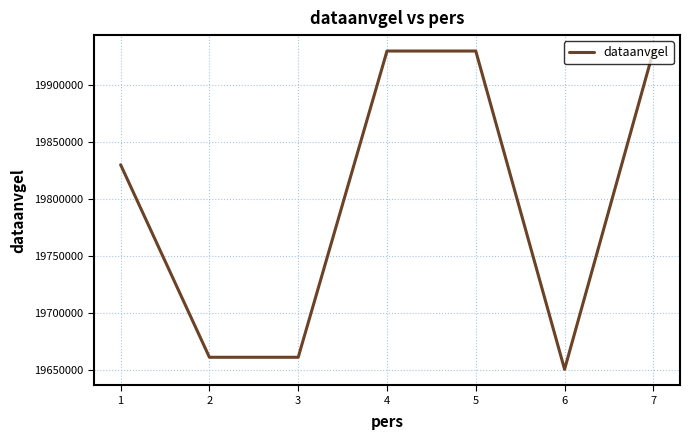

What is the smallest value displayed?

19650217